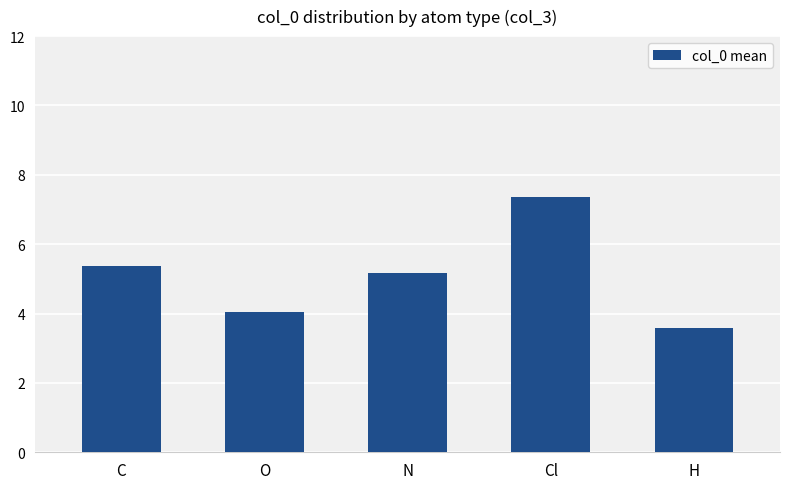

Reading right to left, extract all data points from this chart.

H=3.6	Cl=7.4	N=5.2	O=4.0	C=5.4